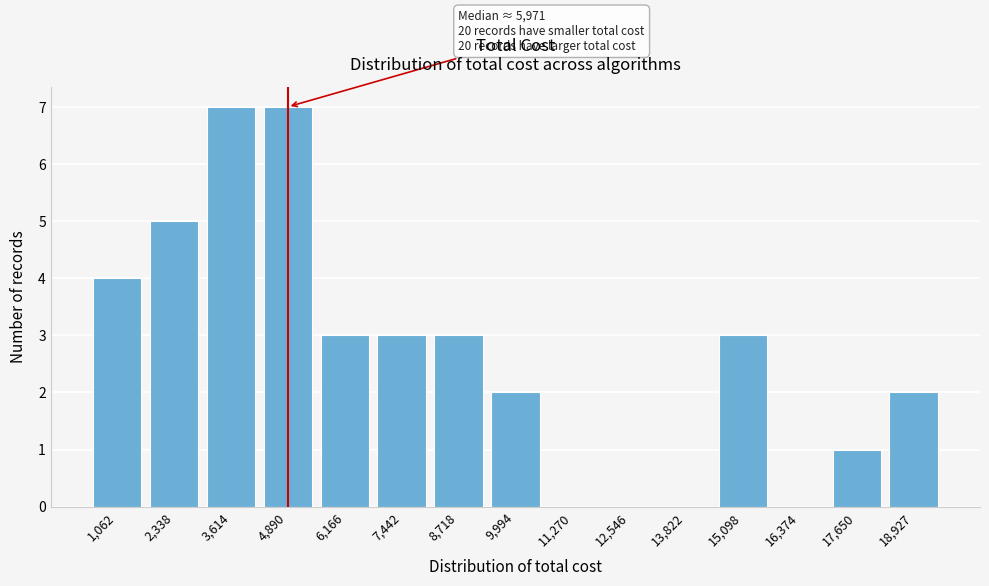

Reading left to right, what are all the values shown in this chart?

1,062=4	2,338=5	3,614=7	4,890=7	6,166=3	7,442=3	8,718=3	9,994=2	11,270=0	12,546=0	13,822=0	15,098=3	16,374=0	17,650=1	18,927=2